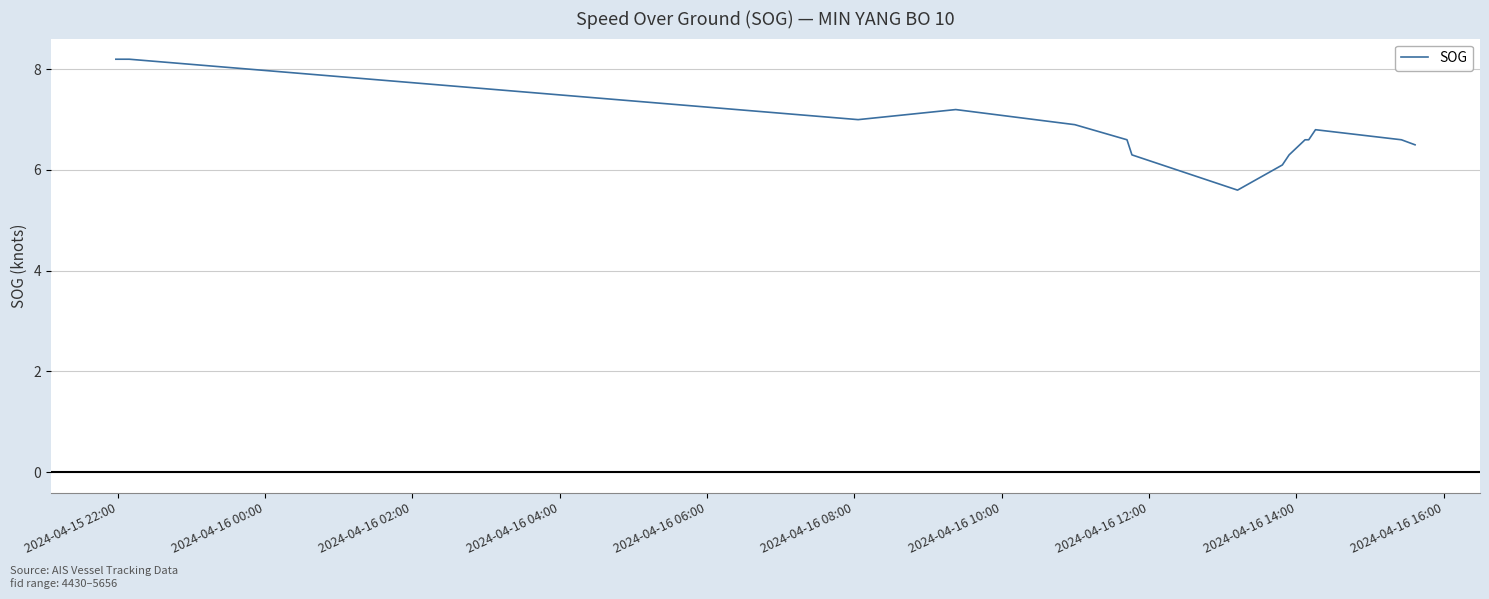

What is the greatest value displayed?

8.2